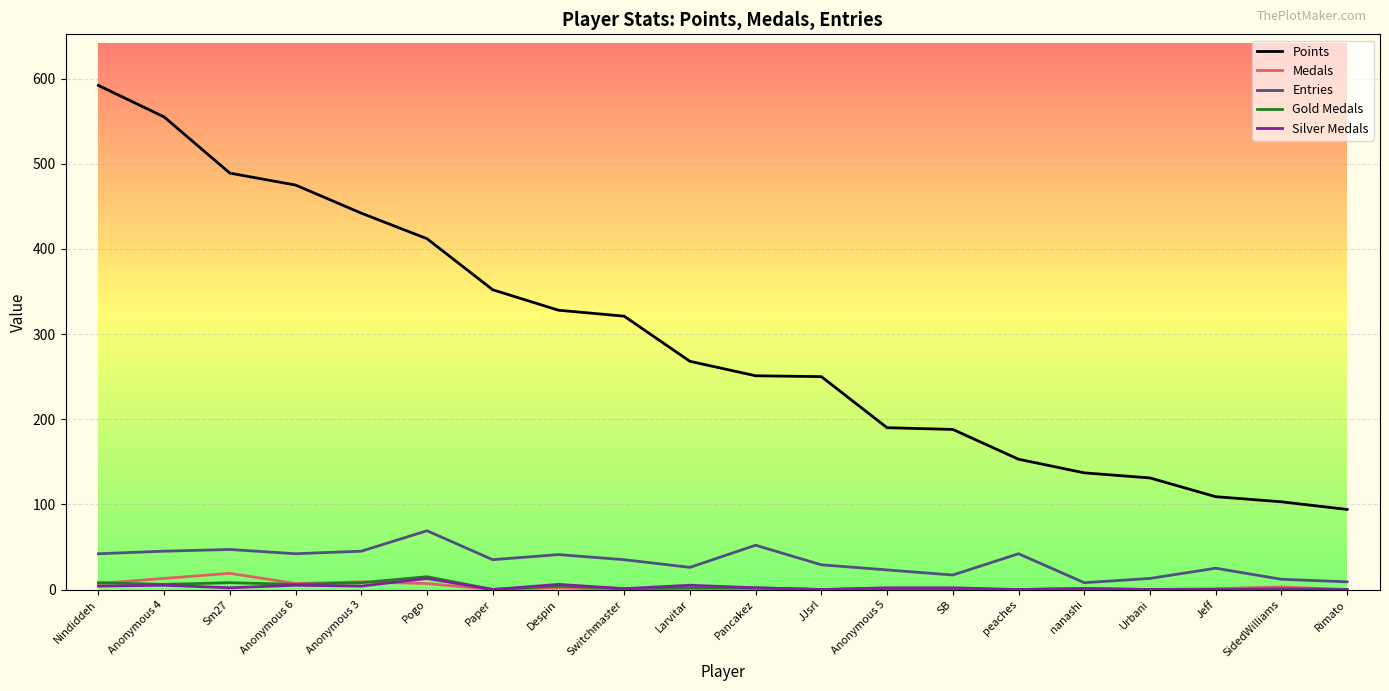

Which series has the largest total across all categories?

Points